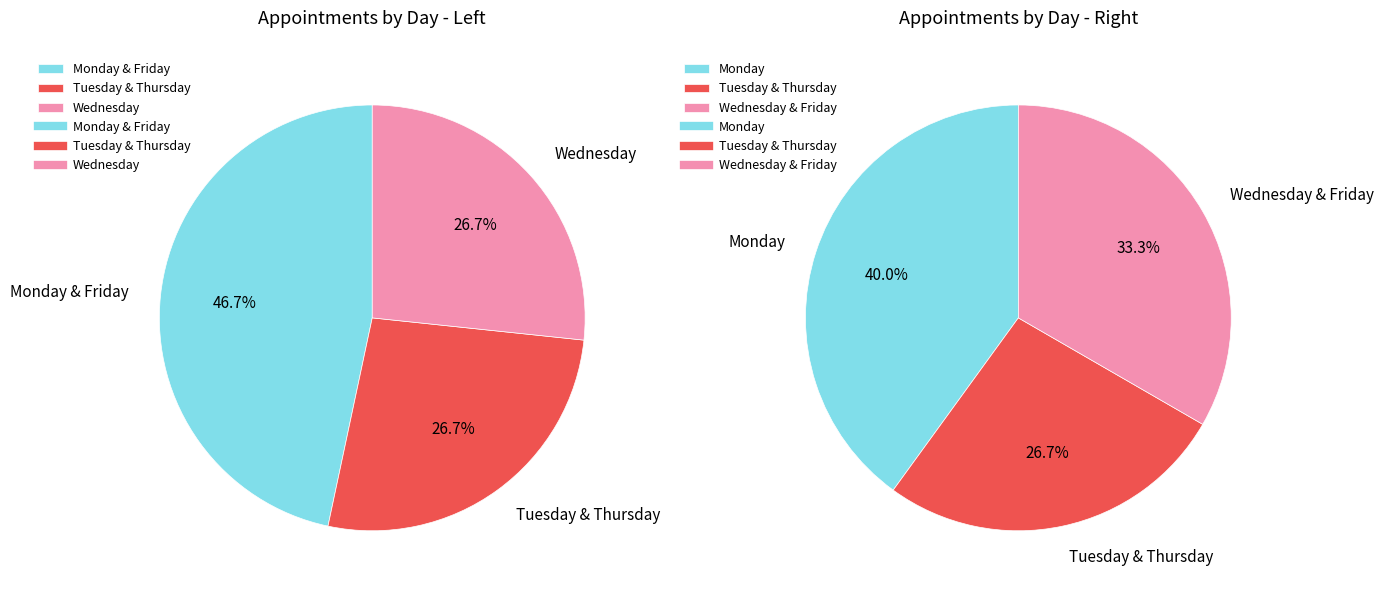

What is the total percentage of Monday and Thursday?

53.3%